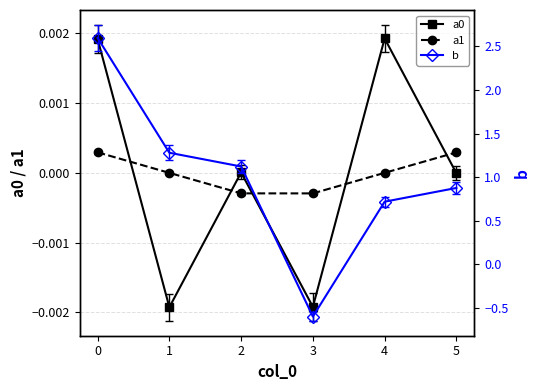

True or false: a1 and a0 cross at least once.

True